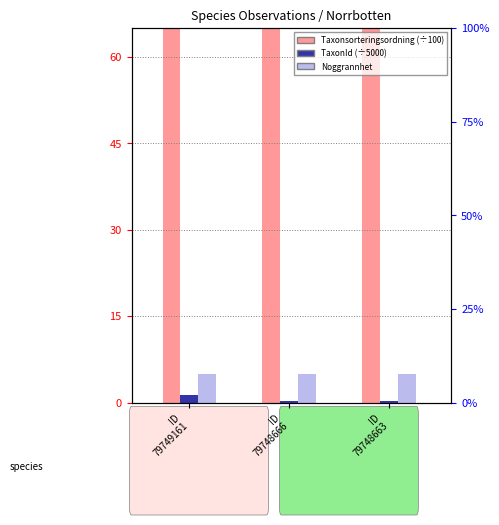

Reading right to left, what are all the values shown in this chart?

Taxonsorteringsordning (÷100): ID
79748663=812.4	ID
79748666=812.4	ID
79749161=775.1
TaxonId (÷5000): ID
79748663=0.3	ID
79748666=0.3	ID
79749161=1.3
Noggrannhet: ID
79748663=5.0	ID
79748666=5.0	ID
79749161=5.0